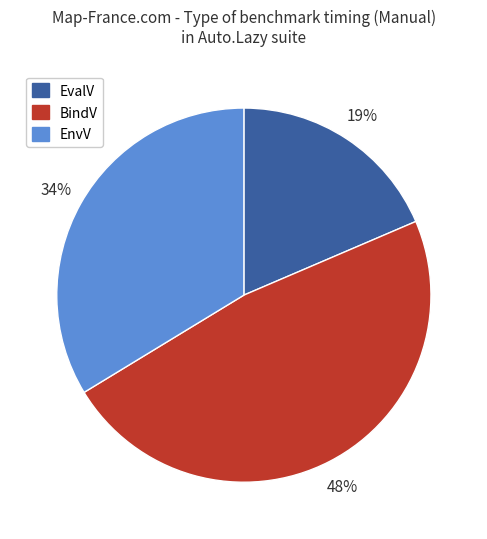

To the nearest percent, what is the difference between the EnvV and BindV slice percentages?

14%